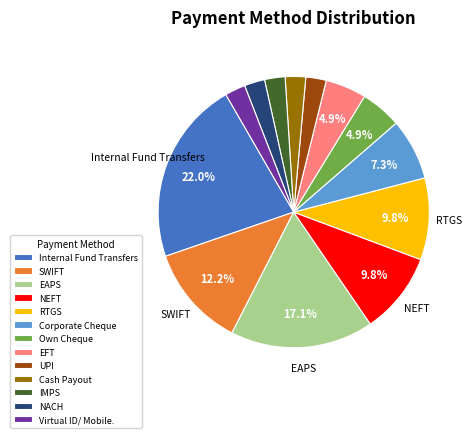

What is the largest slice in the pie chart?

Internal Fund Transfers